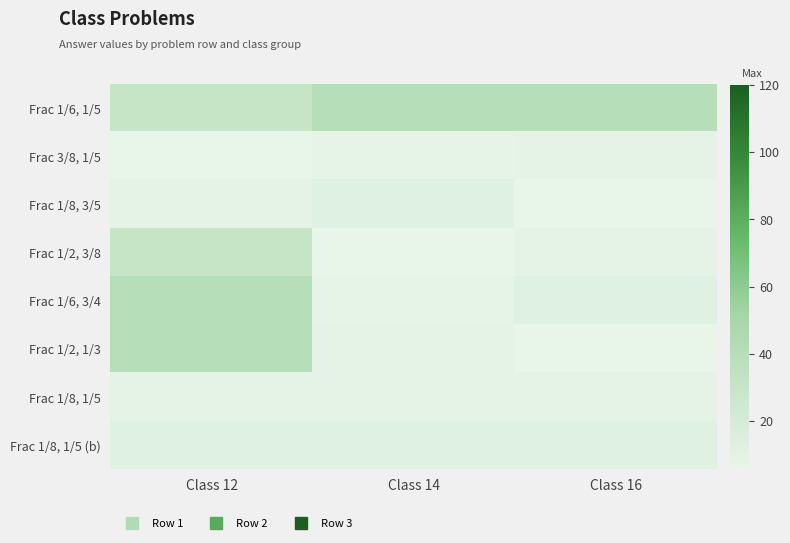

List the series in order of their peak value, highest first.

Frac 1/6, 1/5, Frac 1/6, 3/4, Frac 1/2, 1/3, Frac 1/2, 3/8, Frac 1/8, 3/5, Frac 1/8, 1/5 (b), Frac 1/8, 1/5, Frac 3/8, 1/5